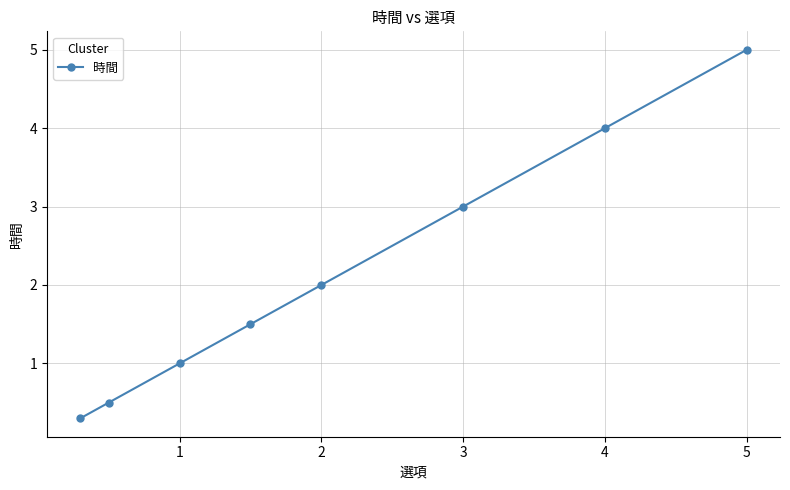

Reading left to right, extract all data points from this chart.

0.3	0.5	1.0	1.5	2.0	3.0	4.0	5.0